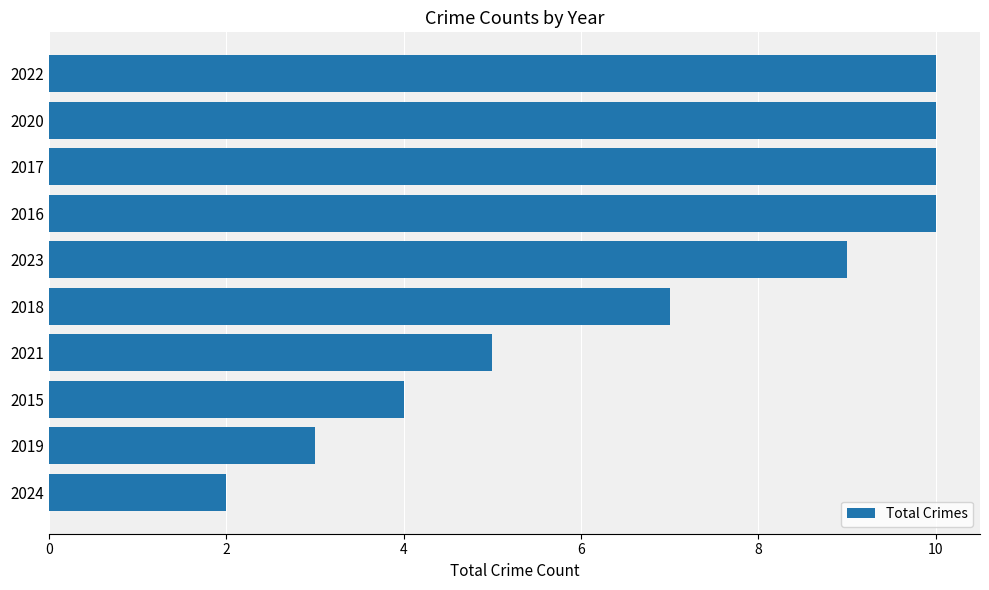

The chart shows a value of 3 at 2016. True or false?

False